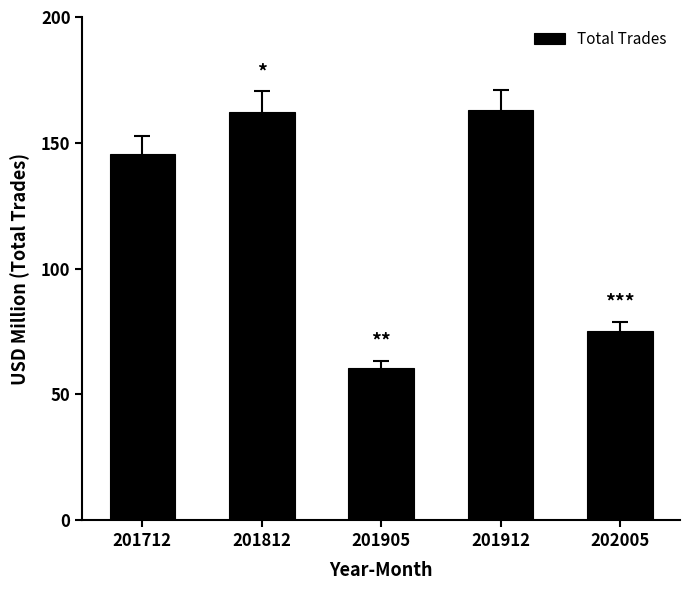

What is the difference between the second highest and minimum values?

102.0